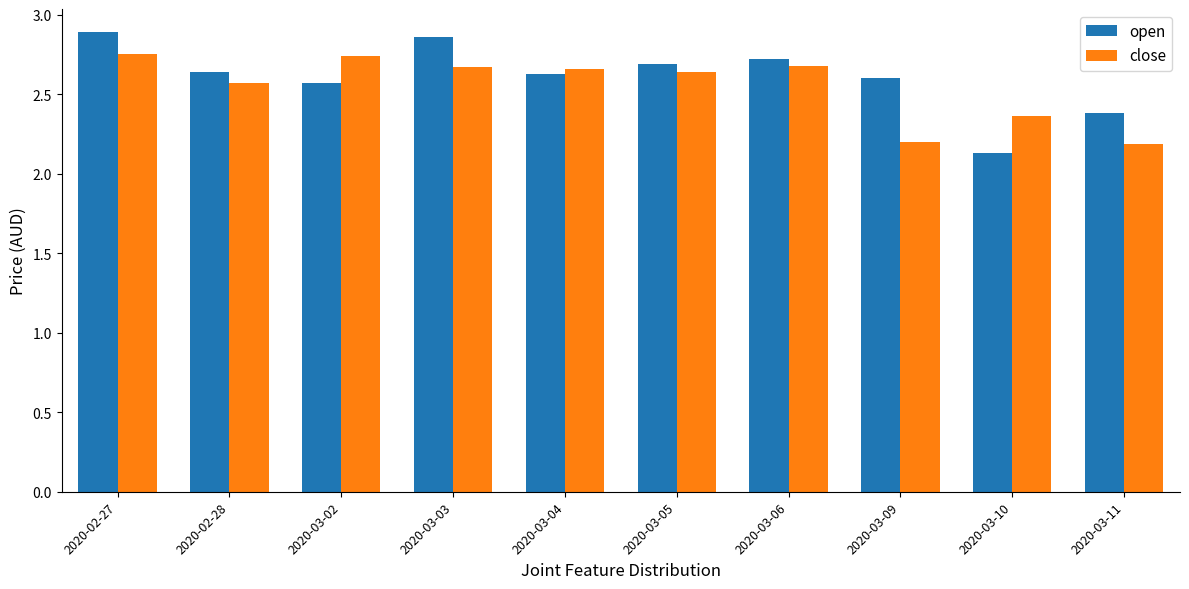

What is the lowest value of the close series?

2.2